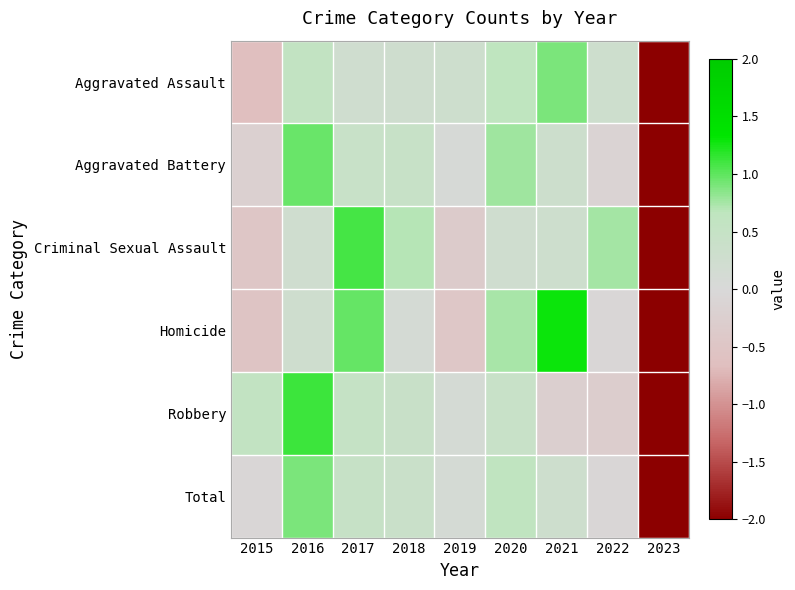

What is the maximum value shown in the chart?

1.3